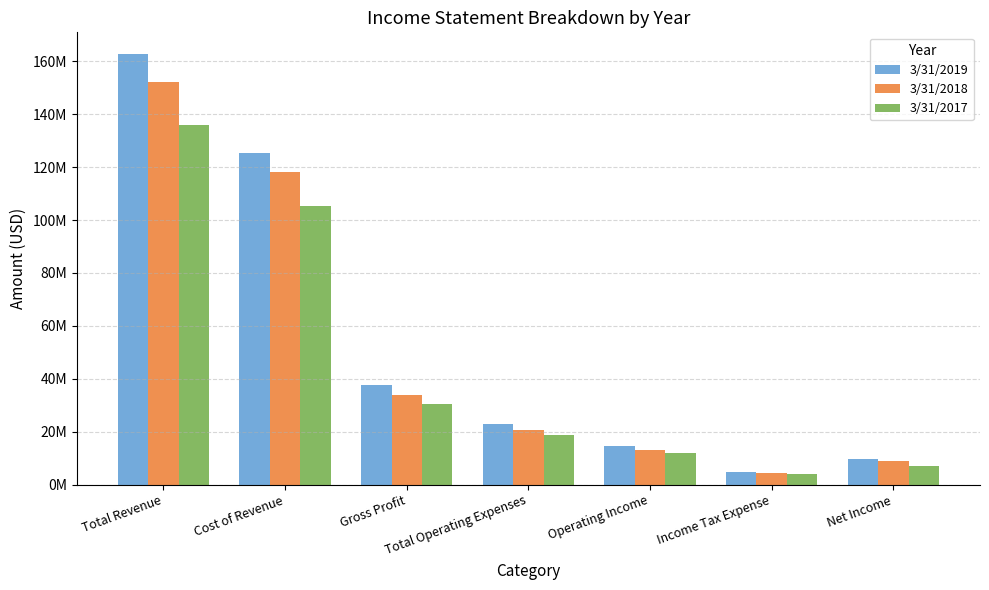

Which series has the largest total across all categories?

3/31/2019